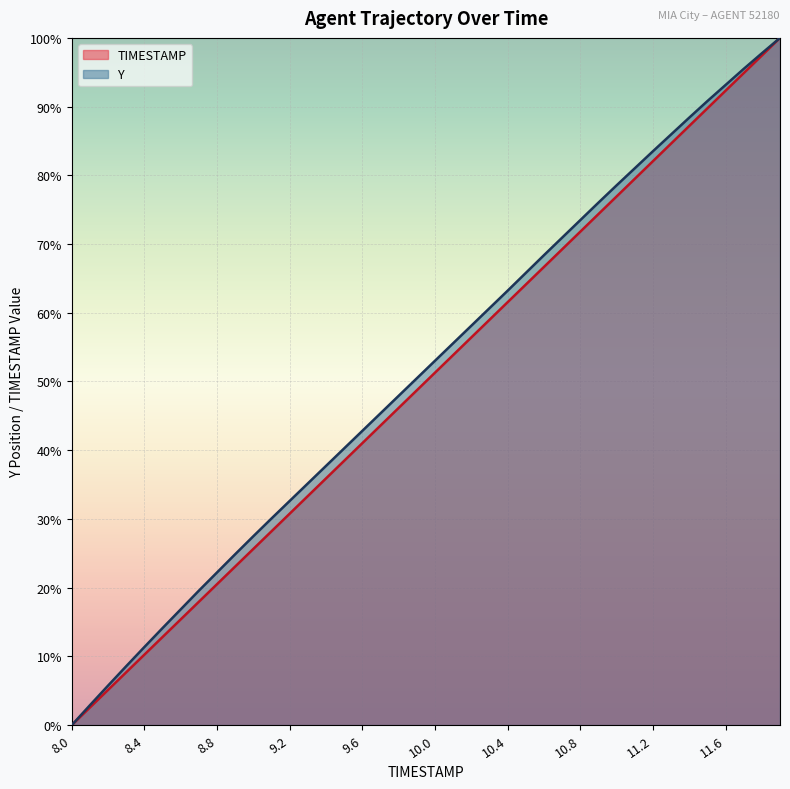

What is the label of the 28th point from the left?

10.7